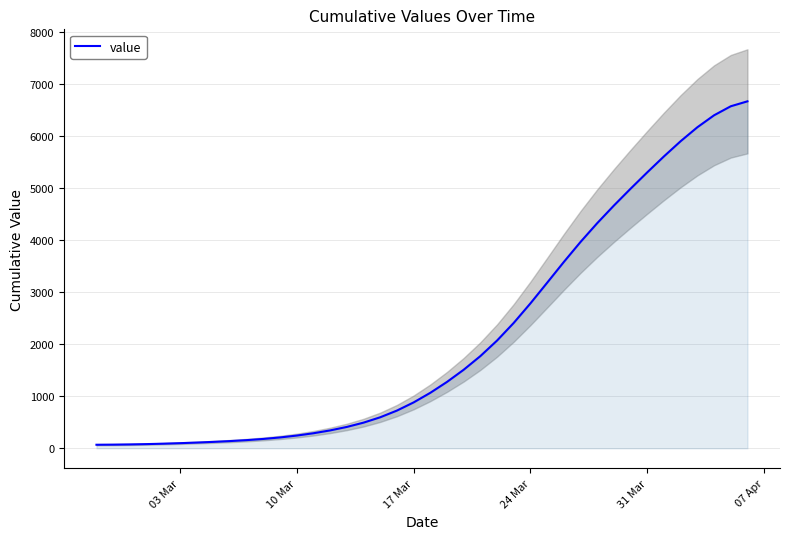

How many data points are less than 1067?

20